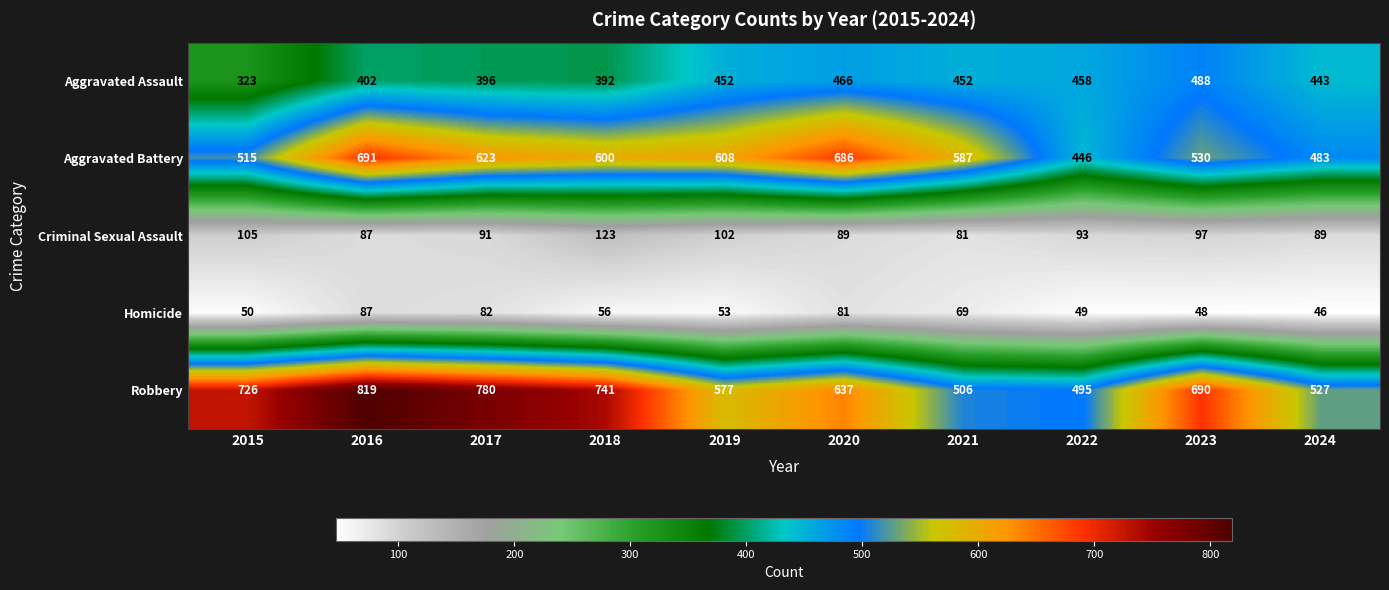

At how many categories does at least one series exceed 582?

8